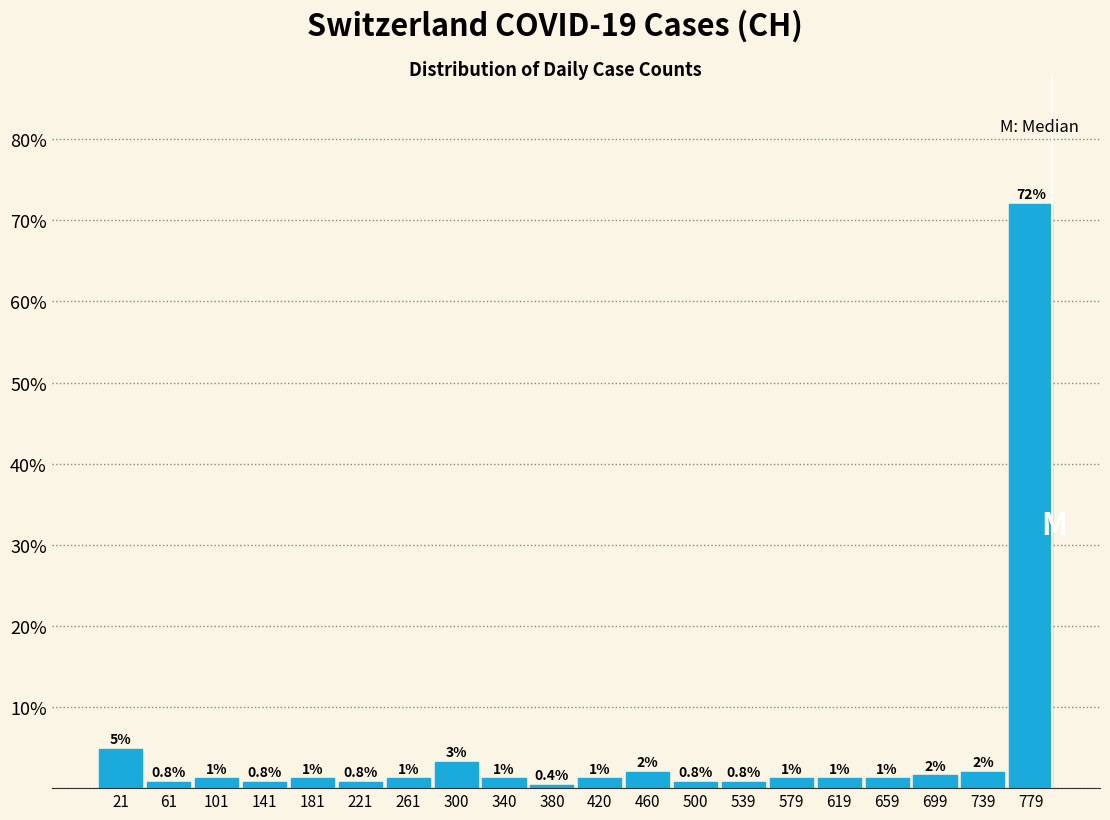

Over which range of the x-axis is the bar tallest?

760 to 800